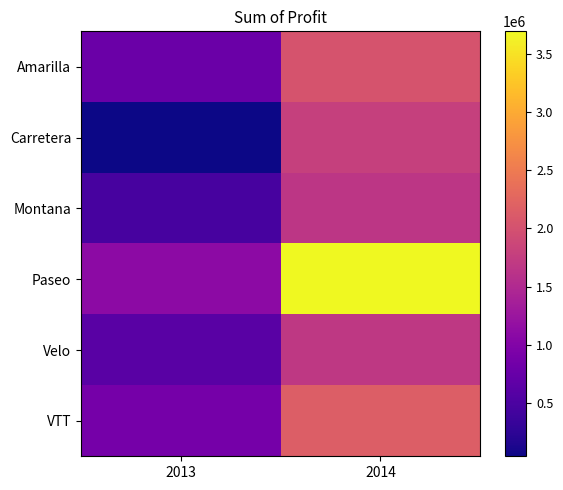

At 2014, list the series in order from smallest to largest.

Montana, Velo, Carretera, Amarilla, VTT, Paseo